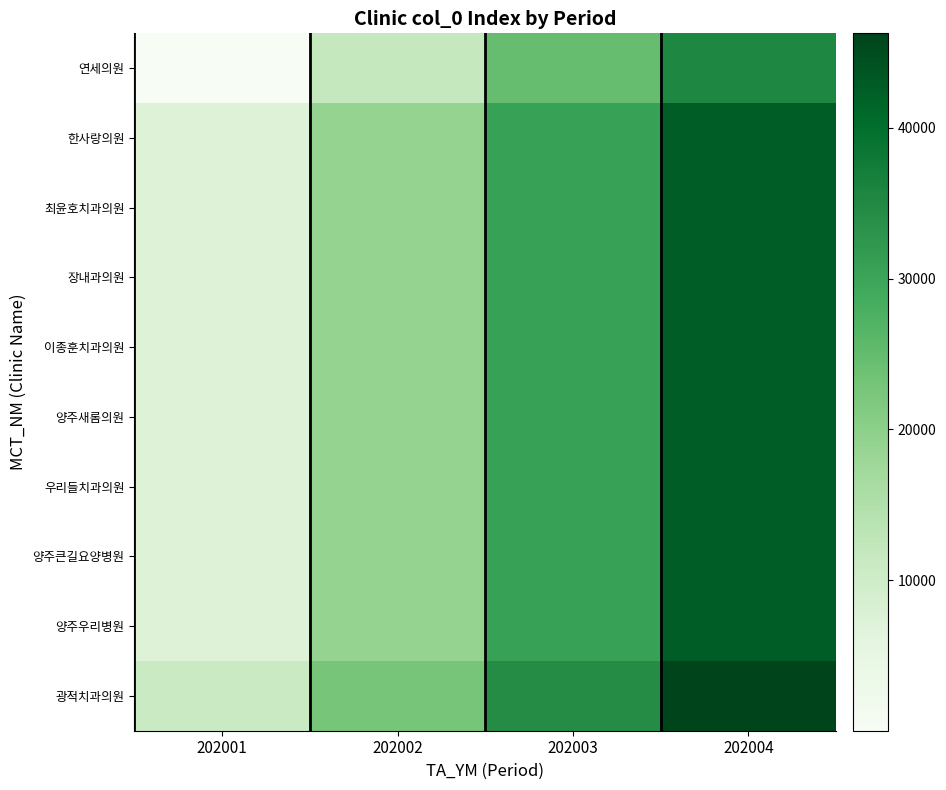

Which series has the largest range (max minus min)?

연세의원